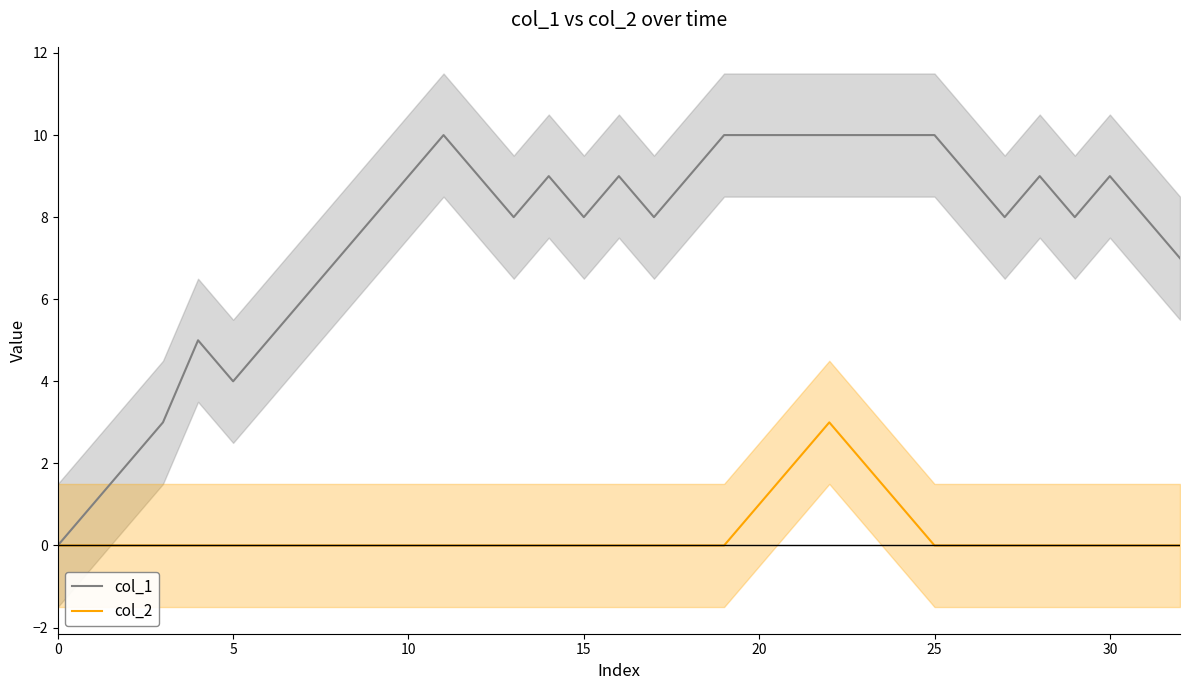

Reading left to right, what are all the values shown in this chart?

col_1: 0	1	2	3	5	4	5	6	7	8	9	10	9	8	9	8	9	8	9	10	10	10	10	10	10	10	9	8	9	8	9	8	7
col_2: 0	0	0	0	0	0	0	0	0	0	0	0	0	0	0	0	0	0	0	0	1	2	3	2	1	0	0	0	0	0	0	0	0